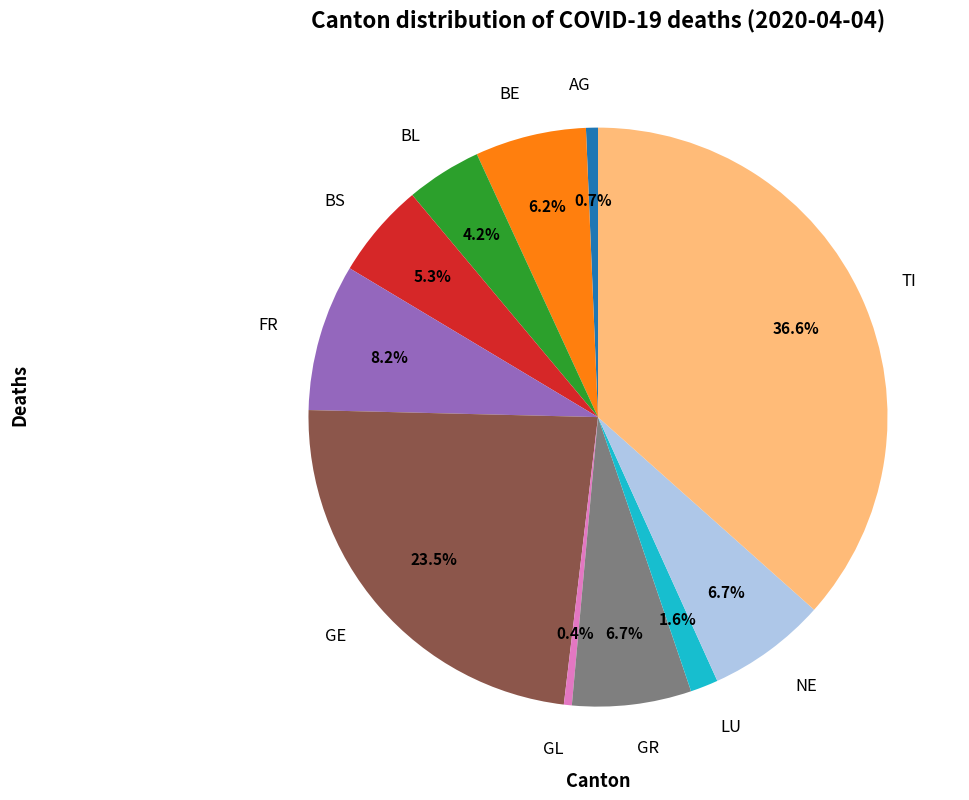

Which has a higher value, GE or BL?

GE